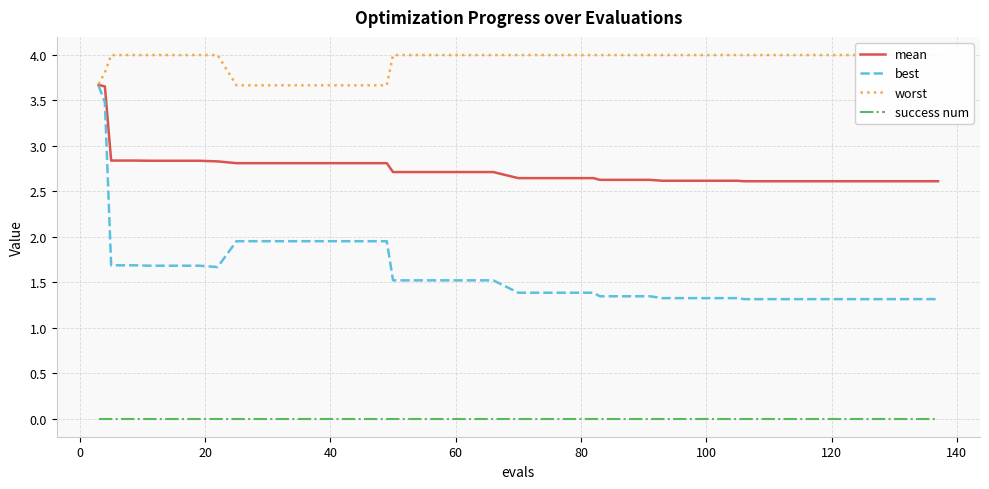

True or false: best and success num intersect in this chart.

False